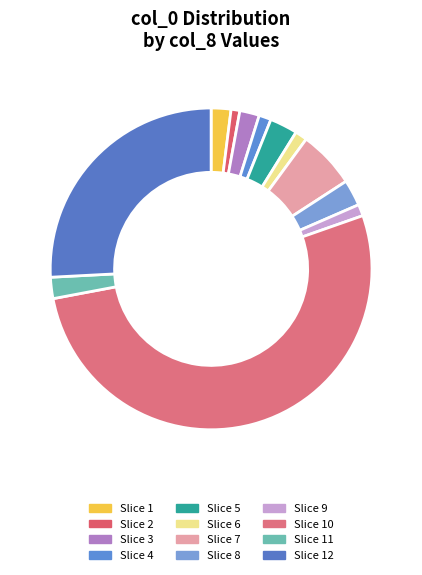

What is the largest slice in the pie chart?

Slice 10